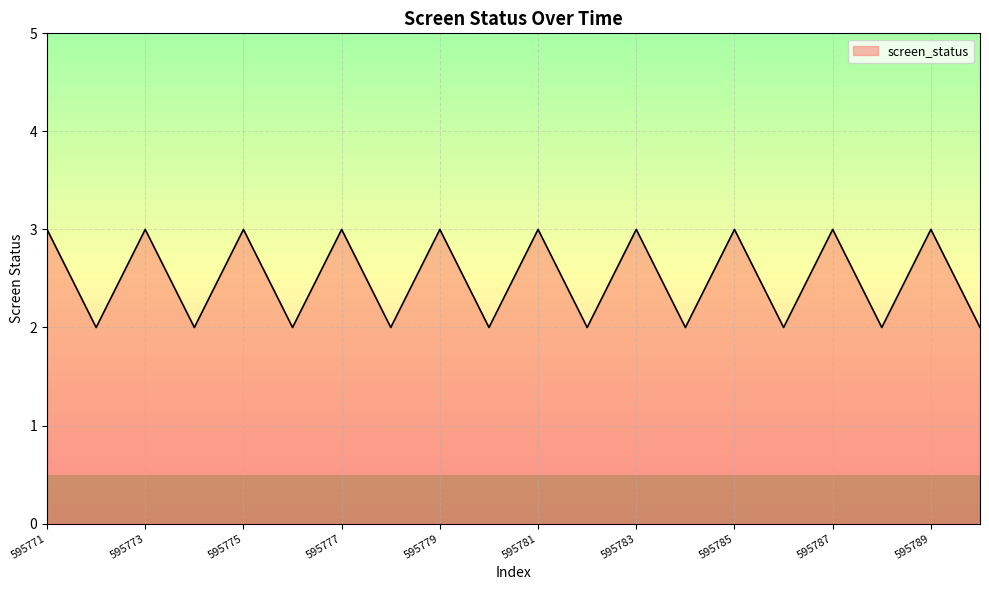

What is the difference between the maximum and minimum values?

1